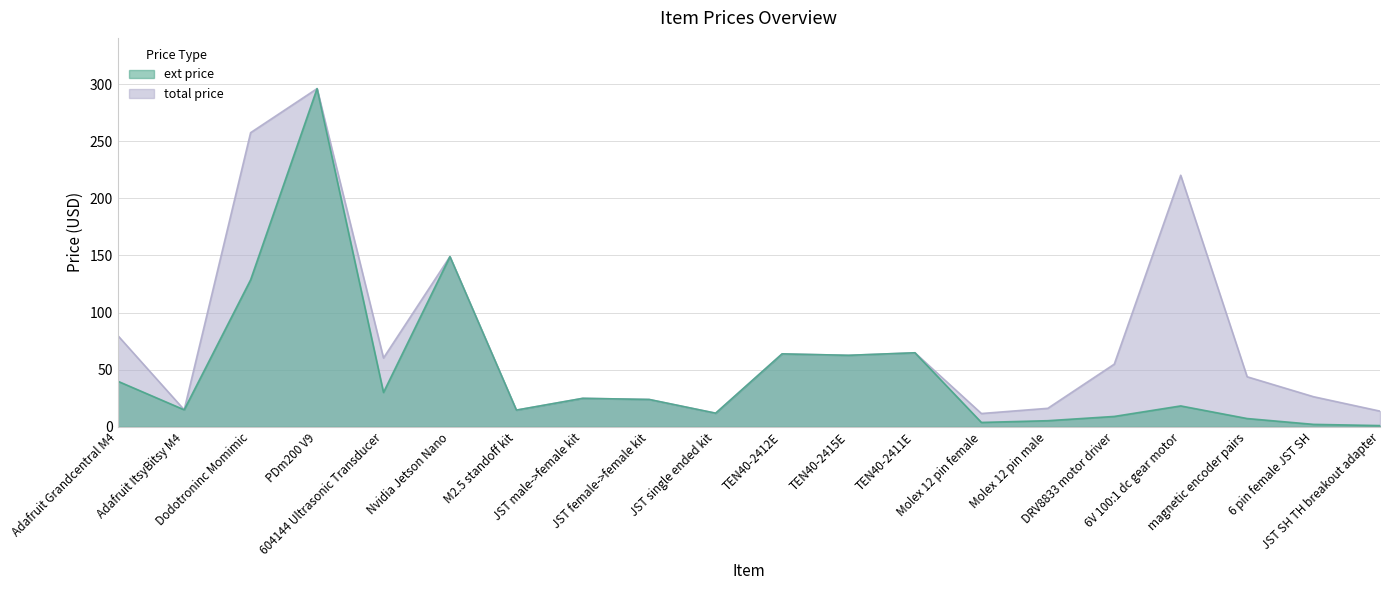

True or false: total price and ext price cross at least once.

False